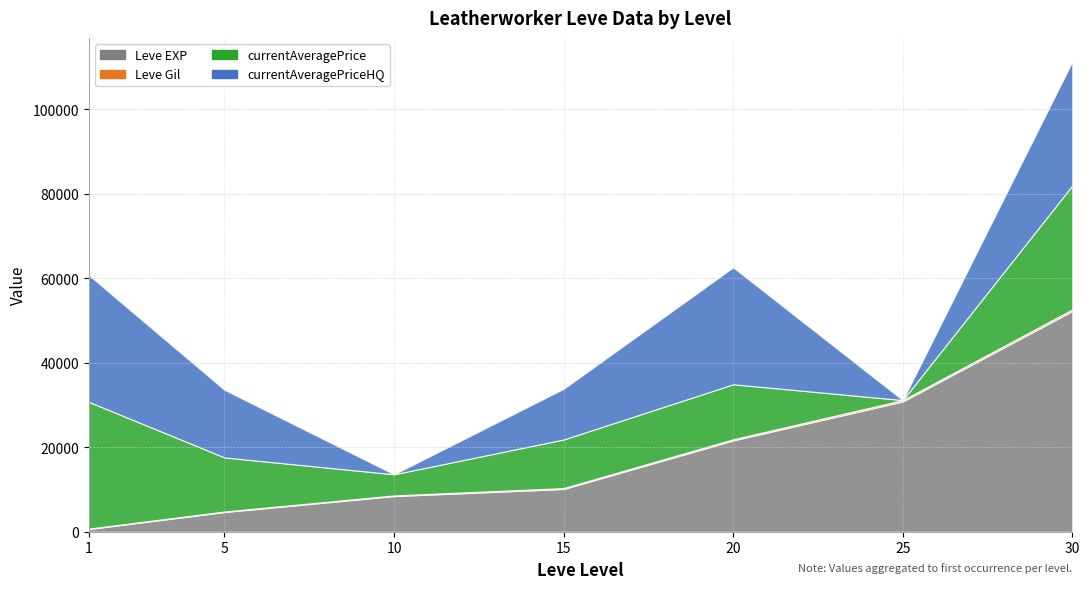

How many values in the currentAveragePrice series exceed 12787?

3